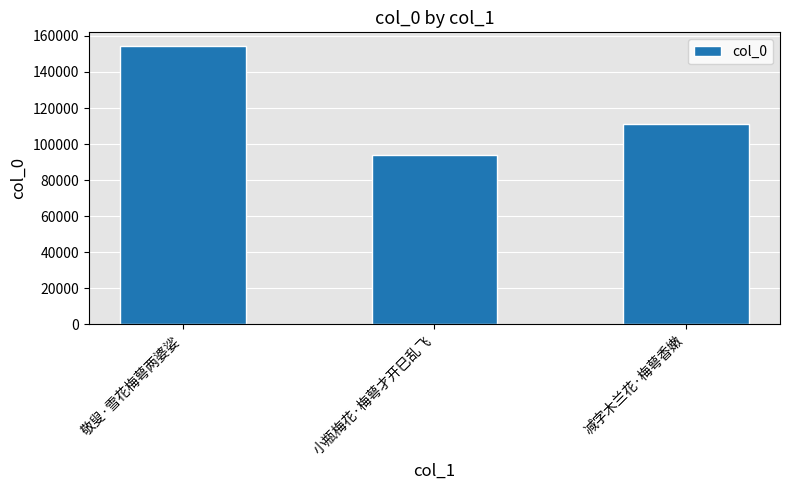

Reading right to left, transcribe all the data shown in this chart.

减字木兰花·梅萼香嫩=111127	小瓶梅花·梅萼才开巳乱飞=94227	敬叟·雪花梅萼两婆娑=154283